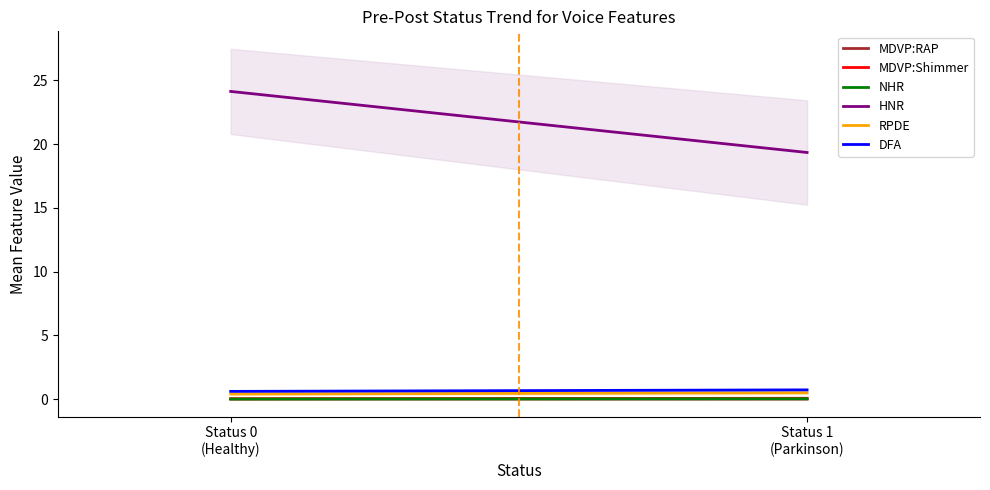

What is the highest value of the RPDE series?

0.5